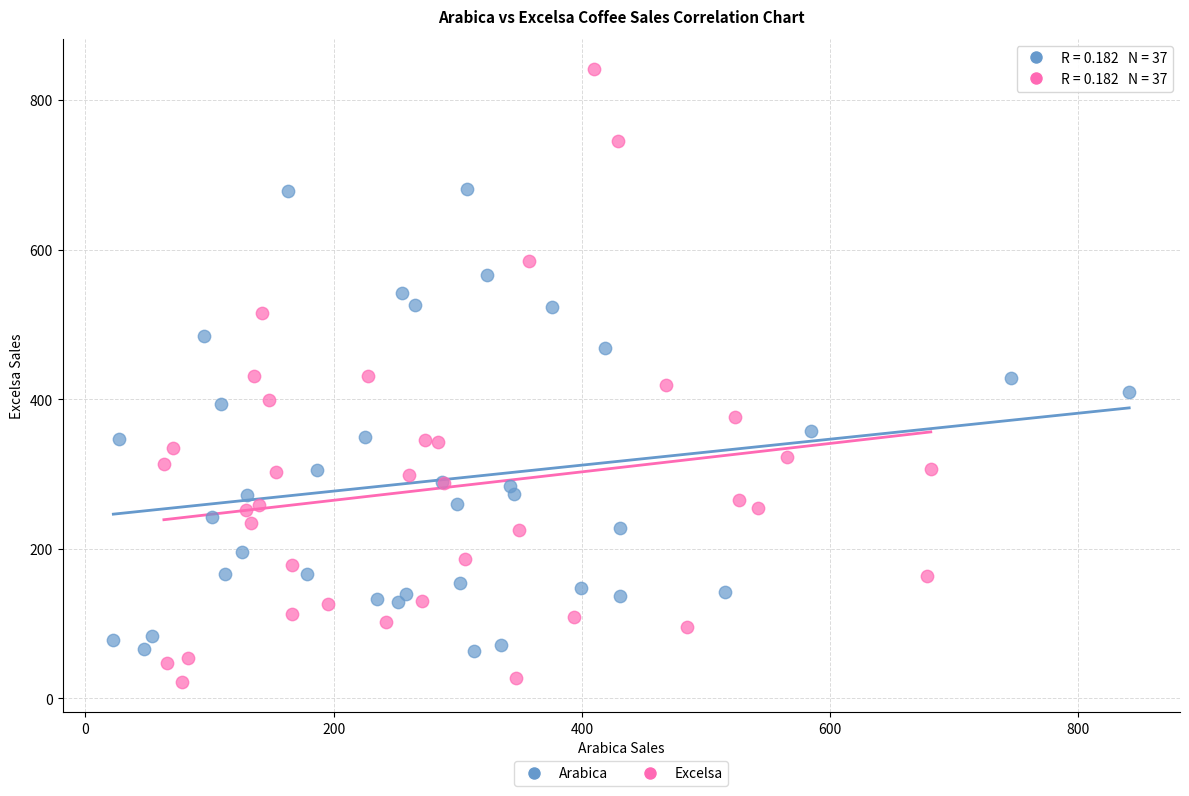

Which series contains the highest Y value?

Excelsa